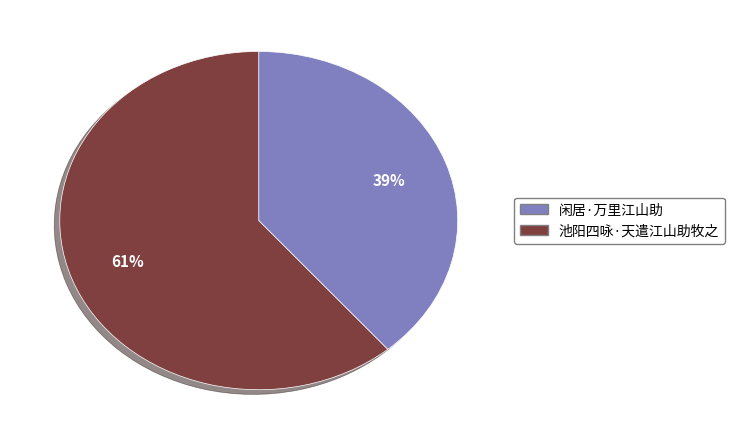

Which has a higher value, 闲居·万里江山助 or 池阳四咏·天遣江山助牧之?

池阳四咏·天遣江山助牧之